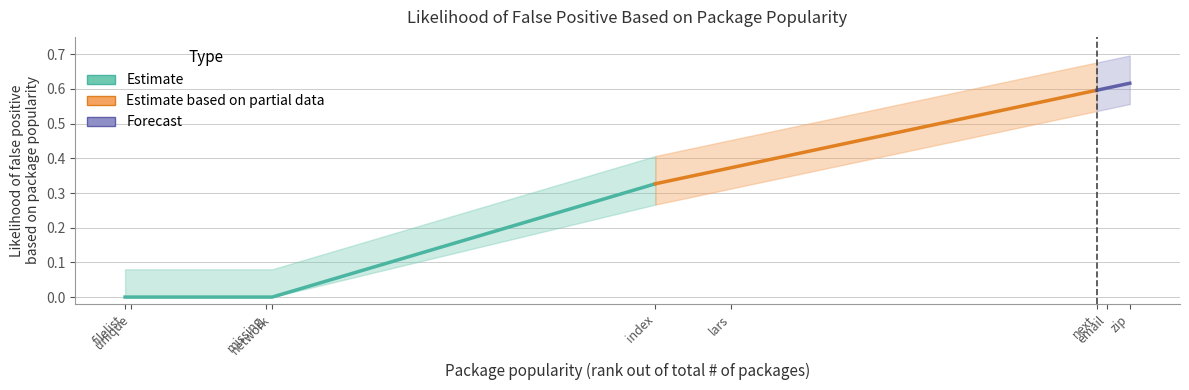

What is the label of the 9th point from the left?

zip